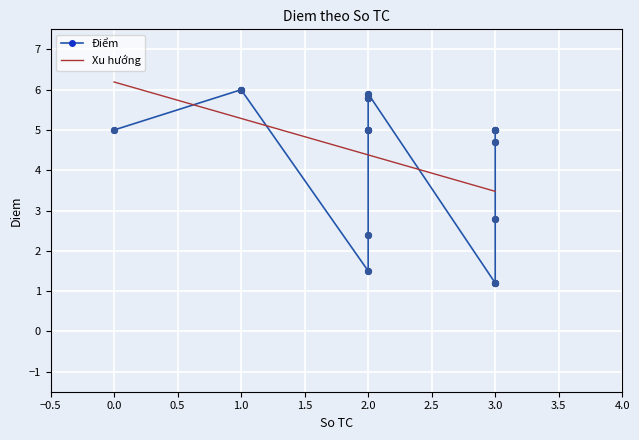

What is the minimum value for Xu hướng?

3.5